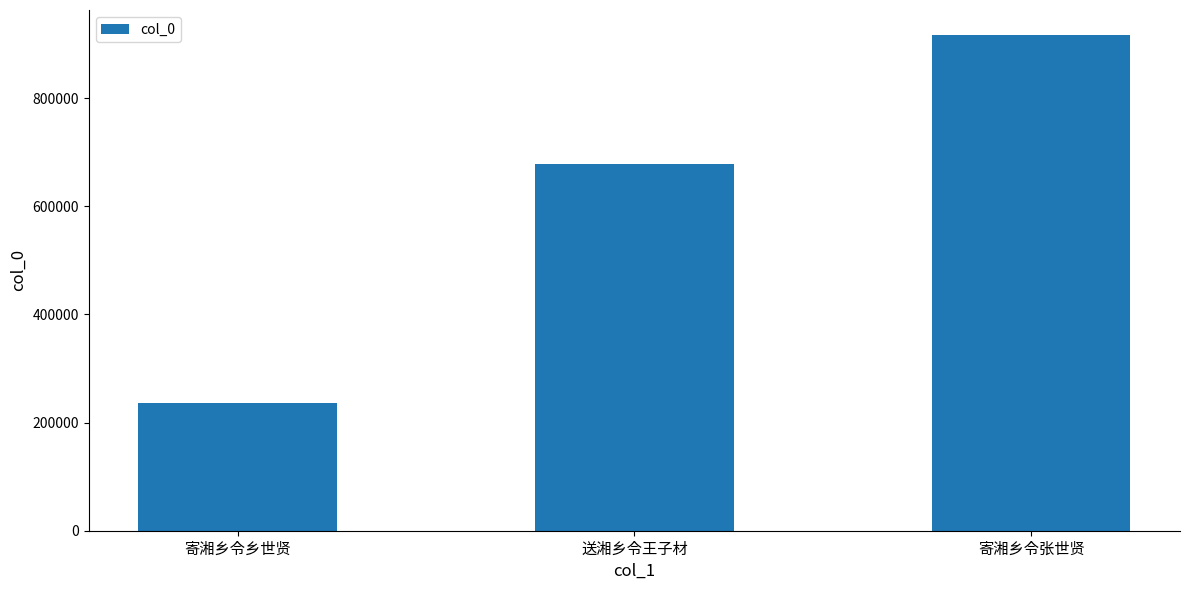

What is the ratio of the value at 寄湘乡令乡世贤 to the value at 寄湘乡令张世贤?

0.3